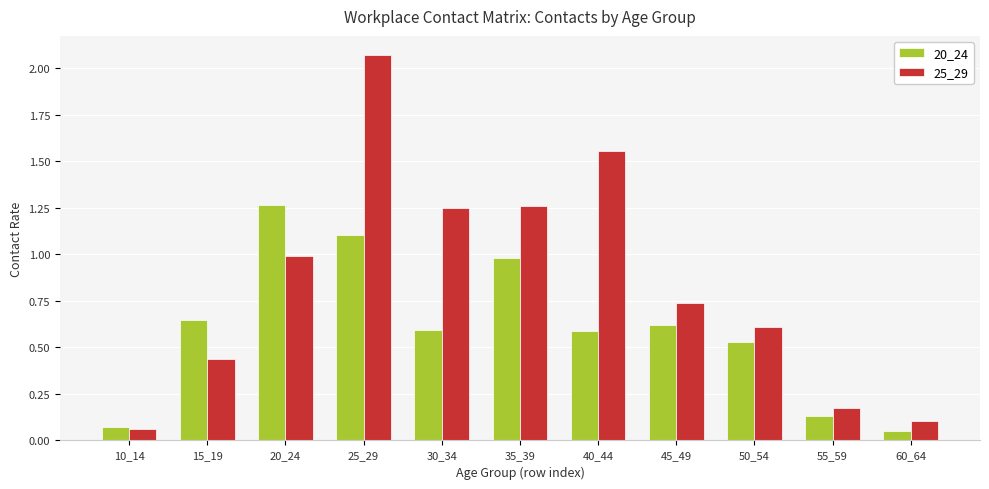

Which series changed the most between 15_19 and 20_24?

20_24